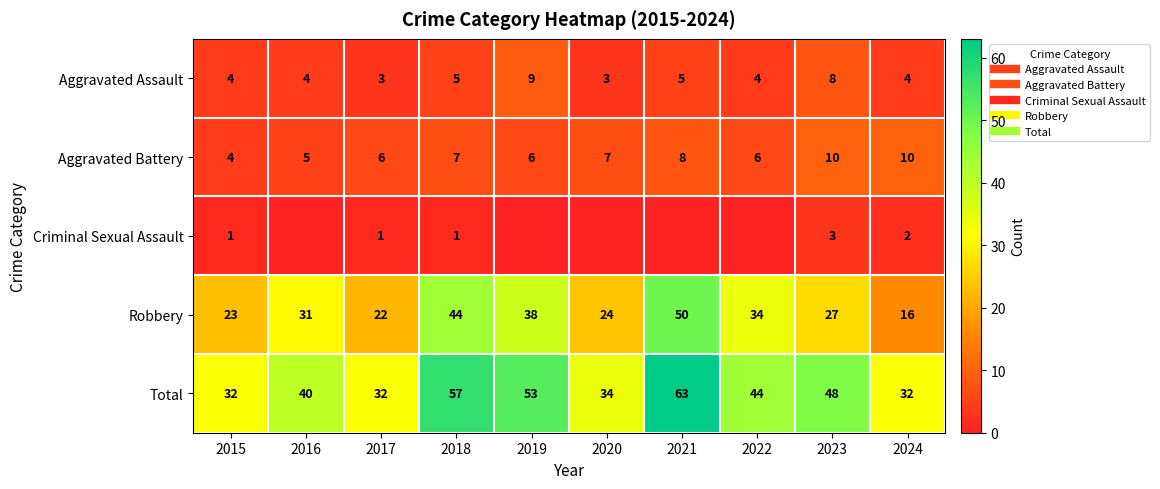

At how many categories does at least one series exceed 46?

4